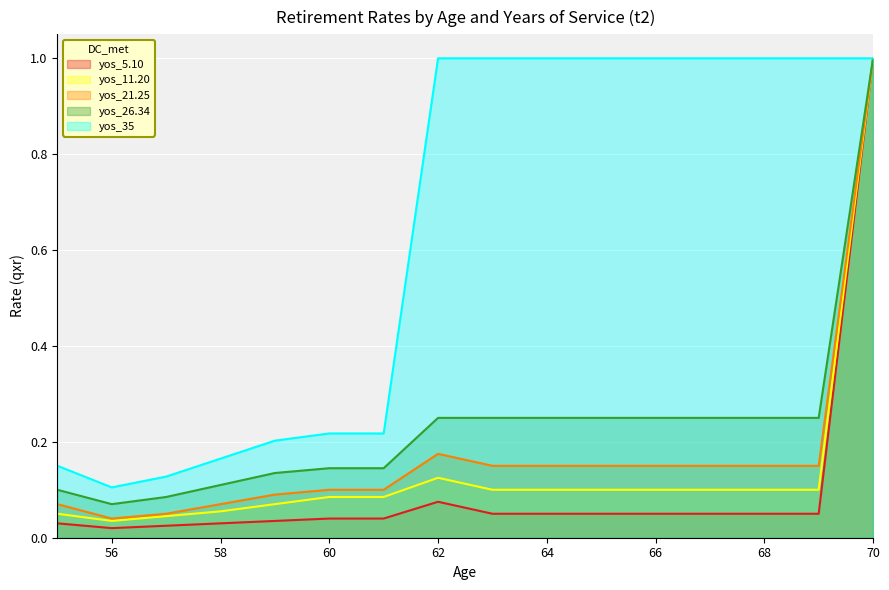

Rank the series by their maximum value, from lowest to highest.

yos_5.10, yos_11.20, yos_21.25, yos_26.34, yos_35